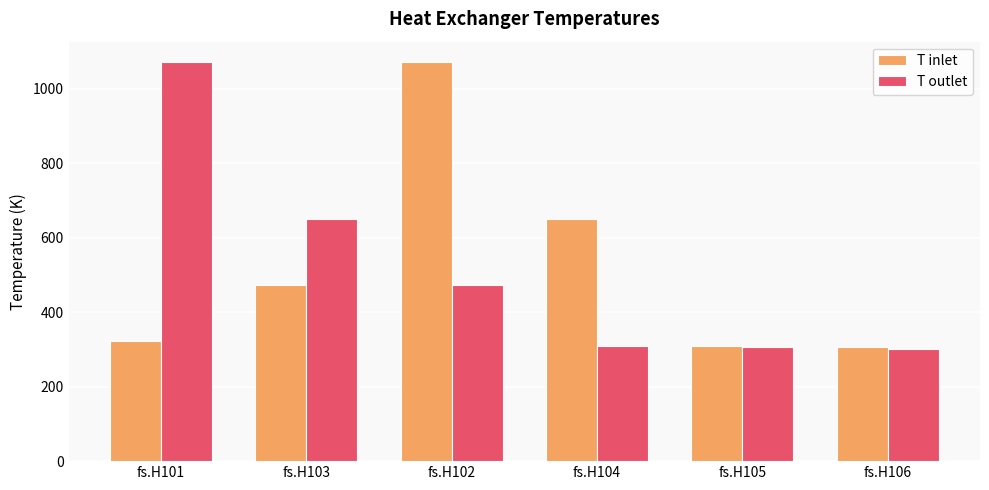

How many groups of bars are there?

6